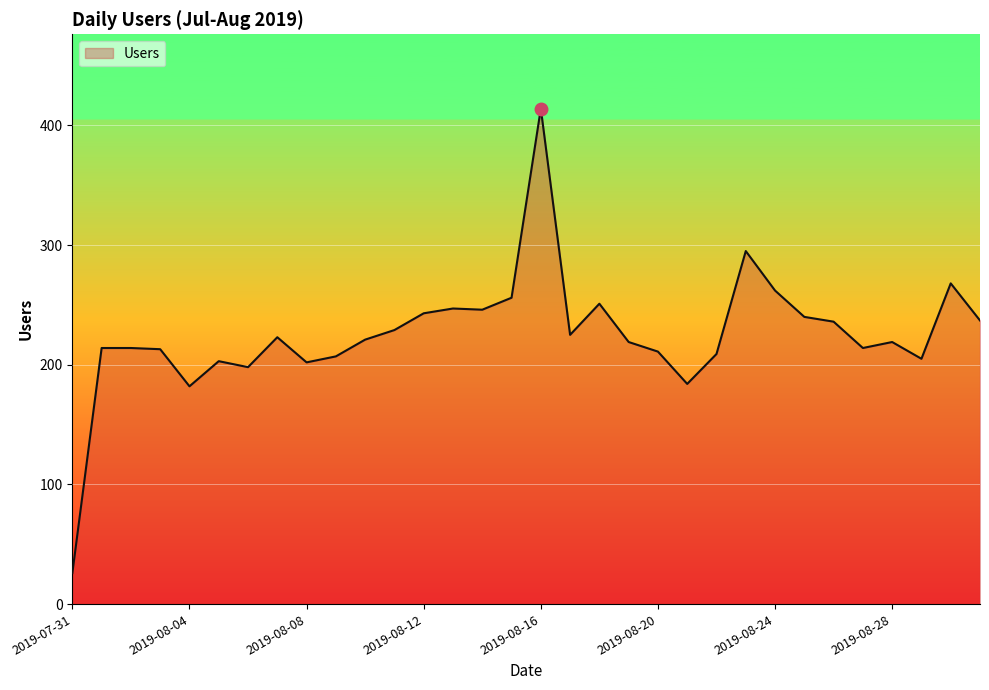

What is the difference between the maximum and minimum values?

388